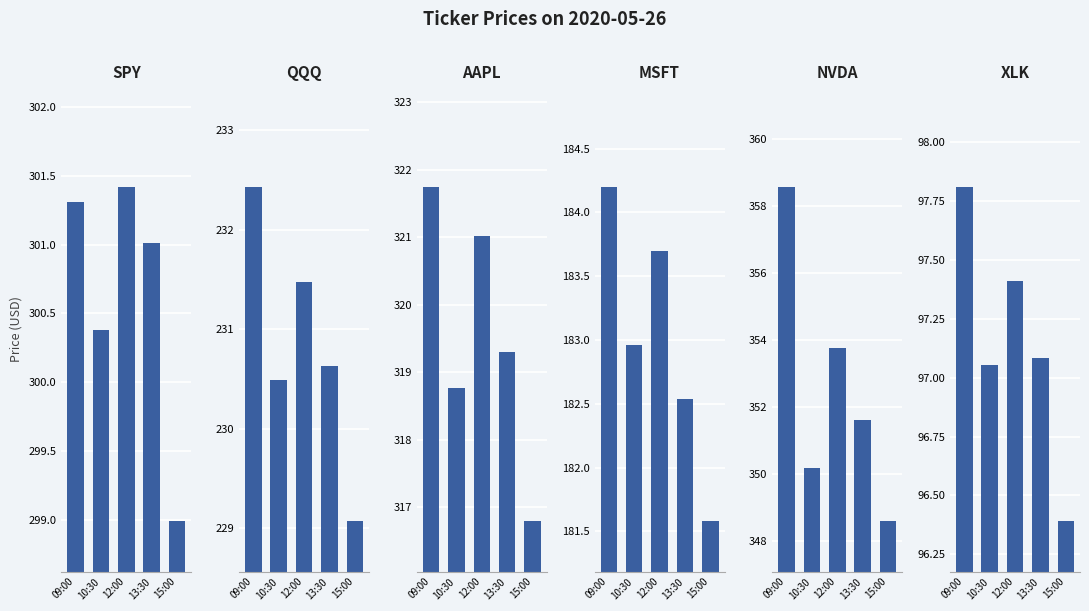

What is the lowest value of the XLK series?

96.4